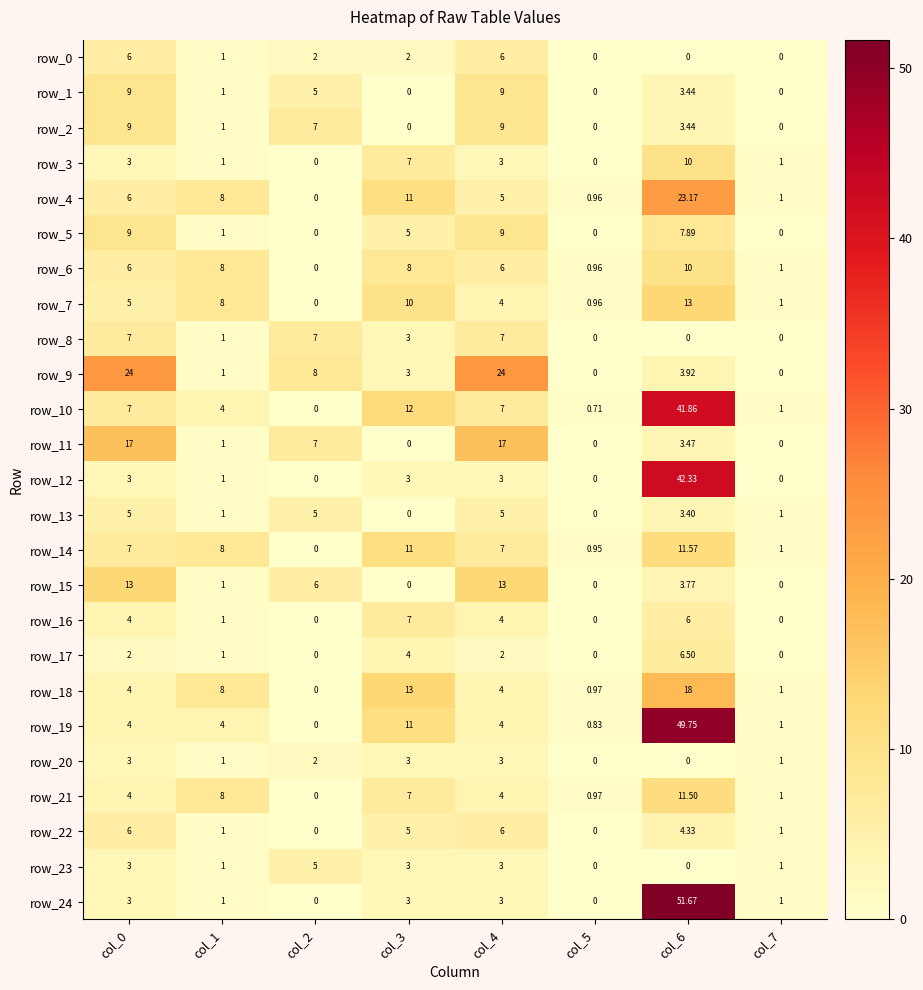

What is the difference between the second highest and minimum values in the row_21 series?

8.0